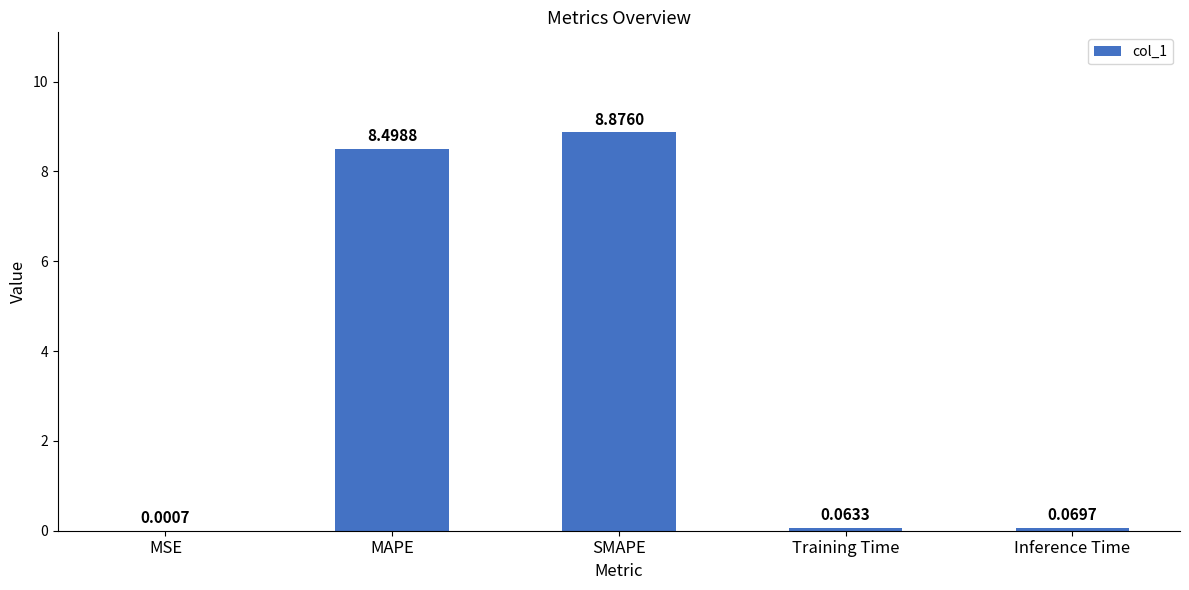

The chart shows a value of 8.9 at SMAPE. True or false?

True